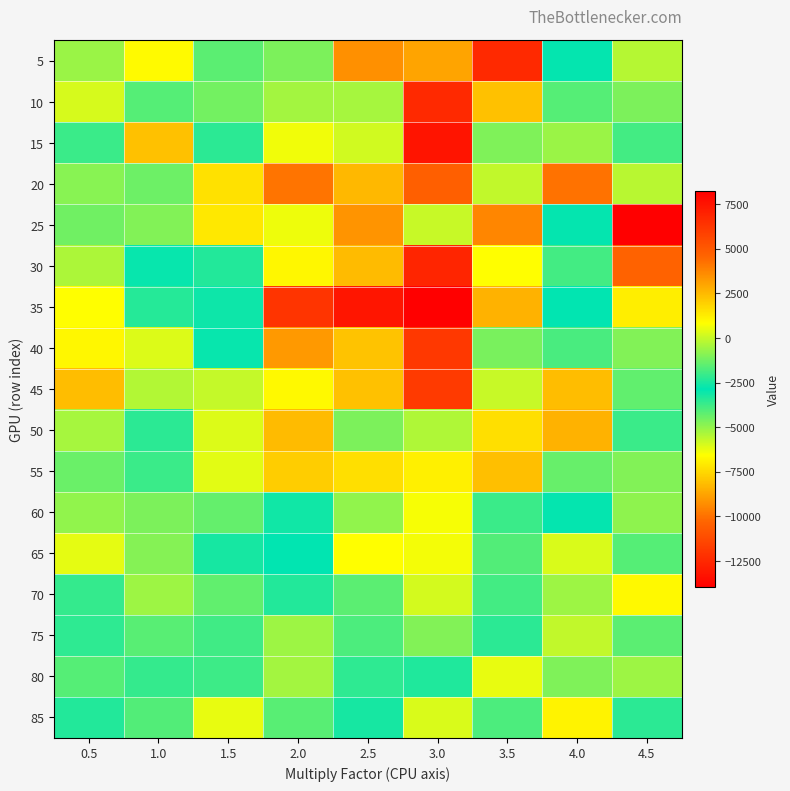

Which series has the widest spread of values?

35